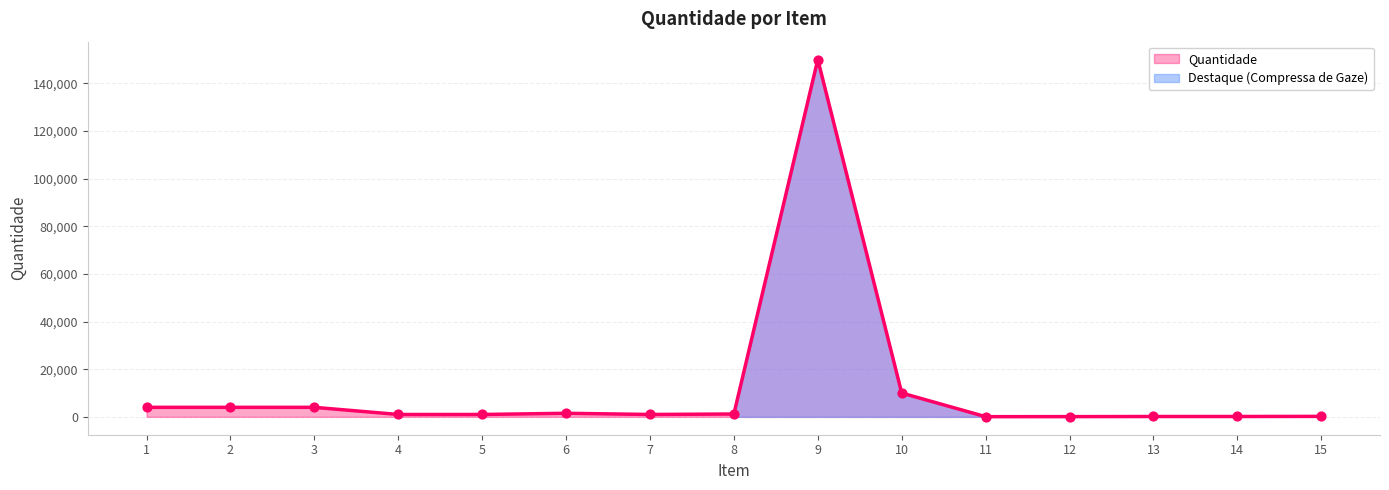

What is the change in value from 8 to 14?

-1050